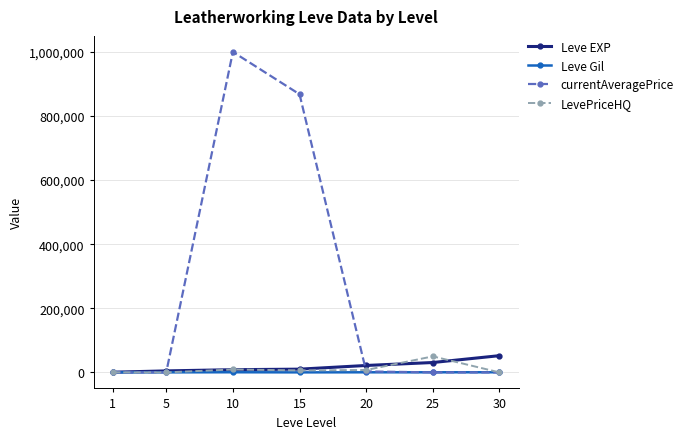

What is the sum of all Leve Gil values?

1804.0